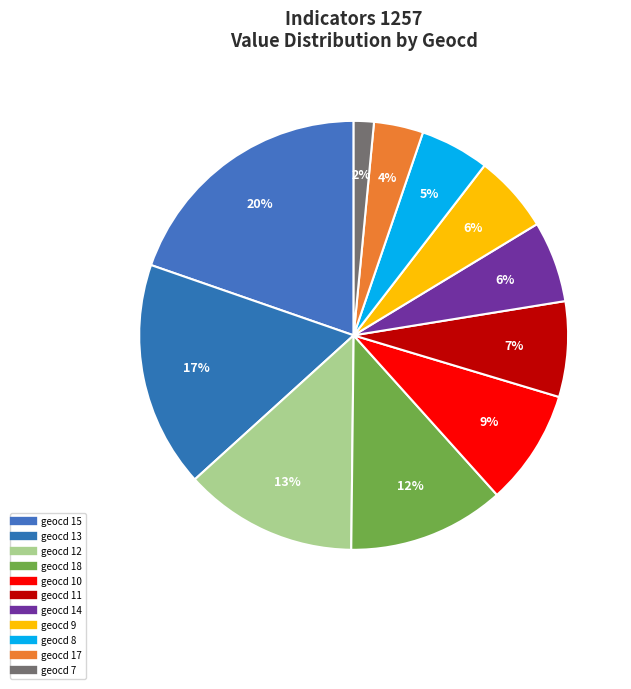

Which slice is the smallest?

7